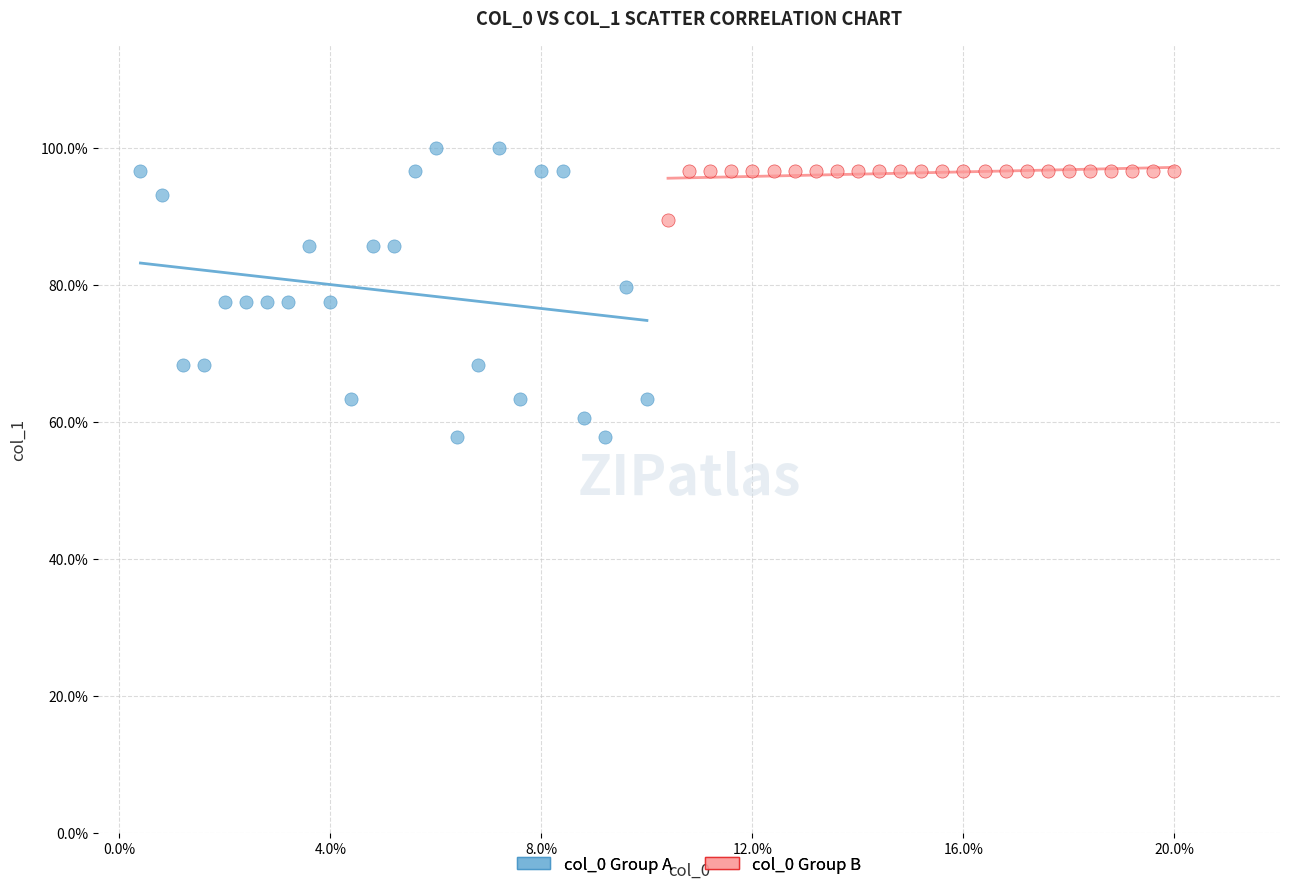

Which series has the widest spread of Y values?

col_0 Group A